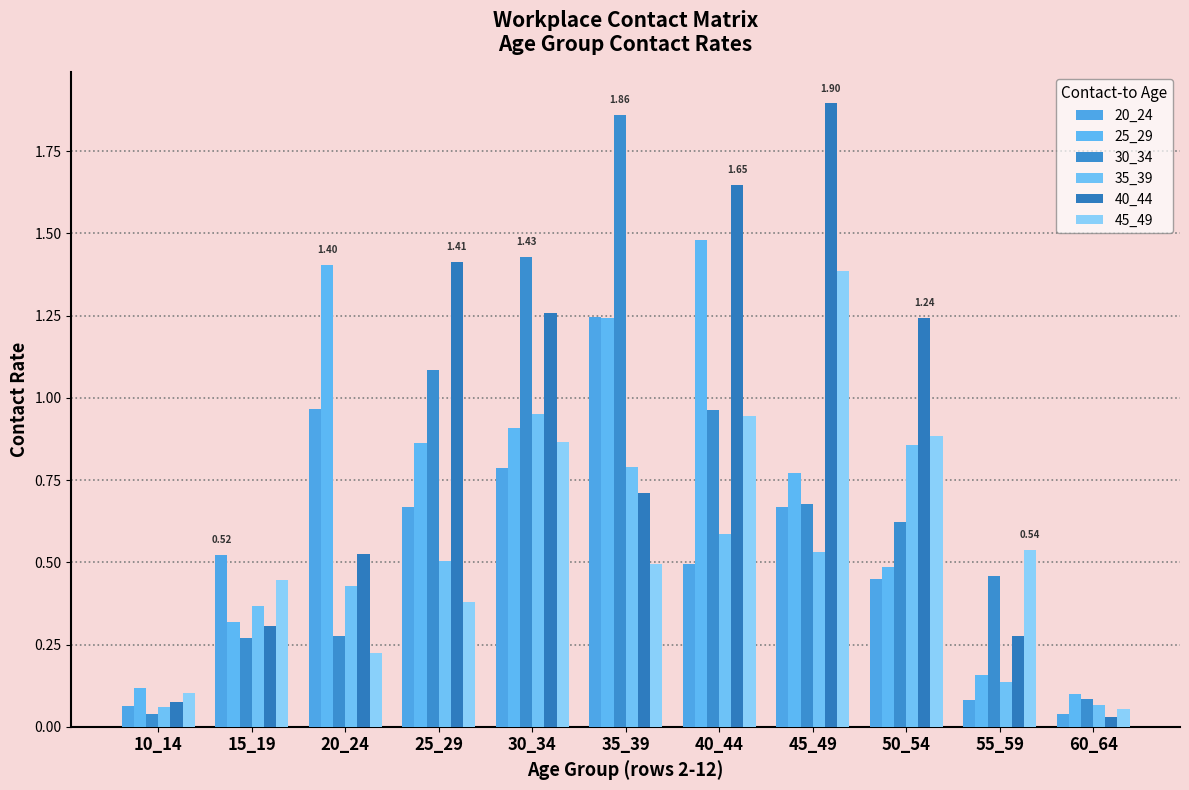

How many bars are there in total?

66